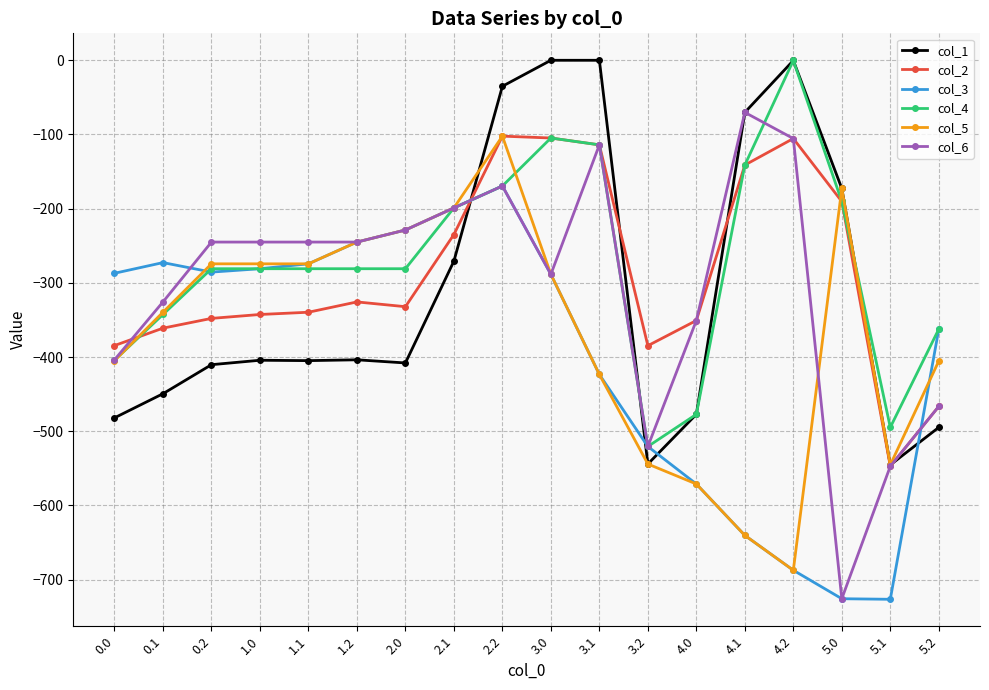

What is the maximum value for col_6?

-70.2